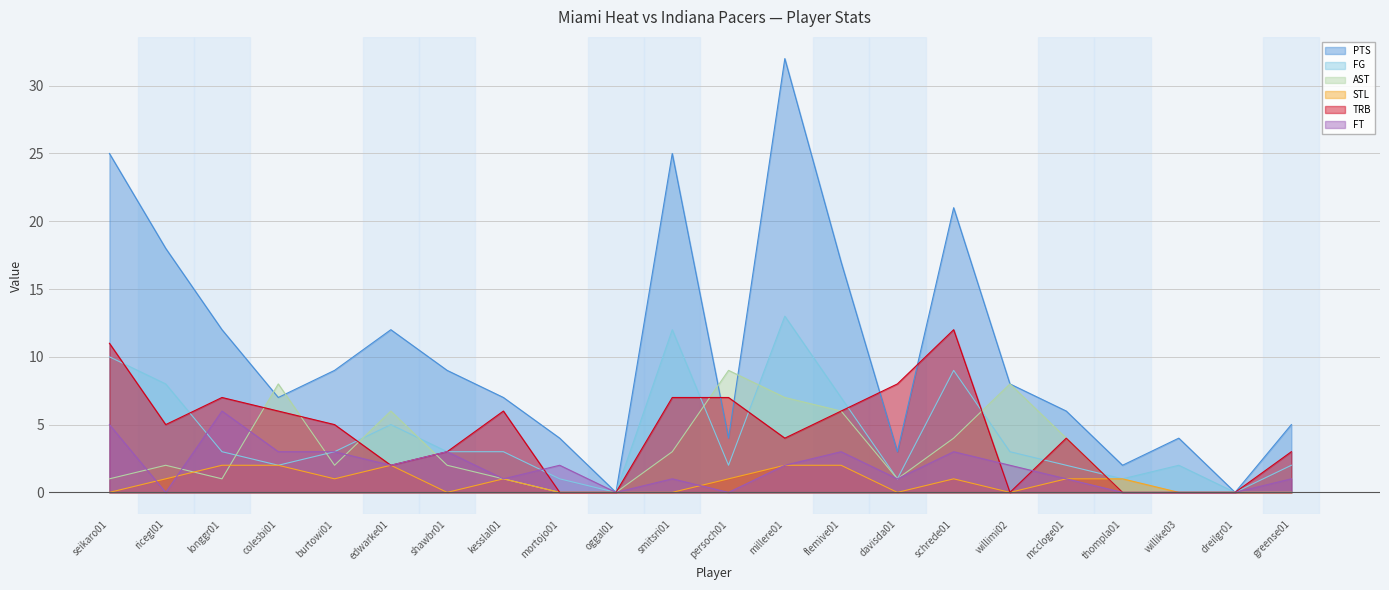

Reading right to left, what are all the values shown in this chart?

PTS: greense01=5	dreilgr01=0	willike03=4	thompla01=2	mccloge01=6	willimi02=8	schrede01=21	davisda01=3	flemive01=17	millere01=32	persoch01=4	smitsri01=25	oggal01=0	mortojo01=4	kesslal01=7	shawbr01=9	edwarke01=12	burtowi01=9	colesbi01=7	longgr01=12	ricegl01=18	seikaro01=25
FG: greense01=2	dreilgr01=0	willike03=2	thompla01=1	mccloge01=2	willimi02=3	schrede01=9	davisda01=1	flemive01=7	millere01=13	persoch01=2	smitsri01=12	oggal01=0	mortojo01=1	kesslal01=3	shawbr01=3	edwarke01=5	burtowi01=3	colesbi01=2	longgr01=3	ricegl01=8	seikaro01=10
AST: greense01=0	dreilgr01=0	willike03=0	thompla01=0	mccloge01=4	willimi02=8	schrede01=4	davisda01=1	flemive01=6	millere01=7	persoch01=9	smitsri01=3	oggal01=0	mortojo01=0	kesslal01=1	shawbr01=2	edwarke01=6	burtowi01=2	colesbi01=8	longgr01=1	ricegl01=2	seikaro01=1
STL: greense01=0	dreilgr01=0	willike03=0	thompla01=1	mccloge01=1	willimi02=0	schrede01=1	davisda01=0	flemive01=2	millere01=2	persoch01=1	smitsri01=0	oggal01=0	mortojo01=0	kesslal01=1	shawbr01=0	edwarke01=2	burtowi01=1	colesbi01=2	longgr01=2	ricegl01=1	seikaro01=0
TRB: greense01=3	dreilgr01=0	willike03=0	thompla01=0	mccloge01=4	willimi02=0	schrede01=12	davisda01=8	flemive01=6	millere01=4	persoch01=7	smitsri01=7	oggal01=0	mortojo01=0	kesslal01=6	shawbr01=3	edwarke01=2	burtowi01=5	colesbi01=6	longgr01=7	ricegl01=5	seikaro01=11
FT: greense01=1	dreilgr01=0	willike03=0	thompla01=0	mccloge01=1	willimi02=2	schrede01=3	davisda01=1	flemive01=3	millere01=2	persoch01=0	smitsri01=1	oggal01=0	mortojo01=2	kesslal01=1	shawbr01=3	edwarke01=2	burtowi01=3	colesbi01=3	longgr01=6	ricegl01=0	seikaro01=5